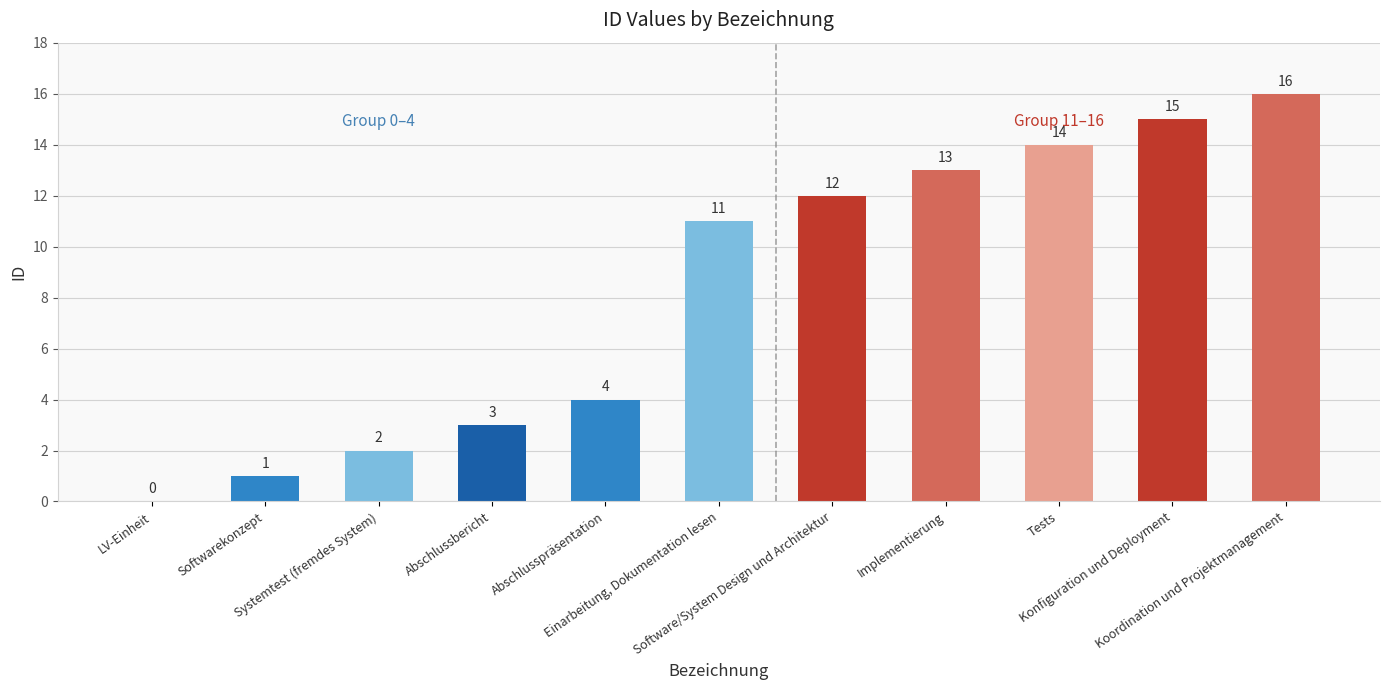

What is the maximum value shown in the chart?

16